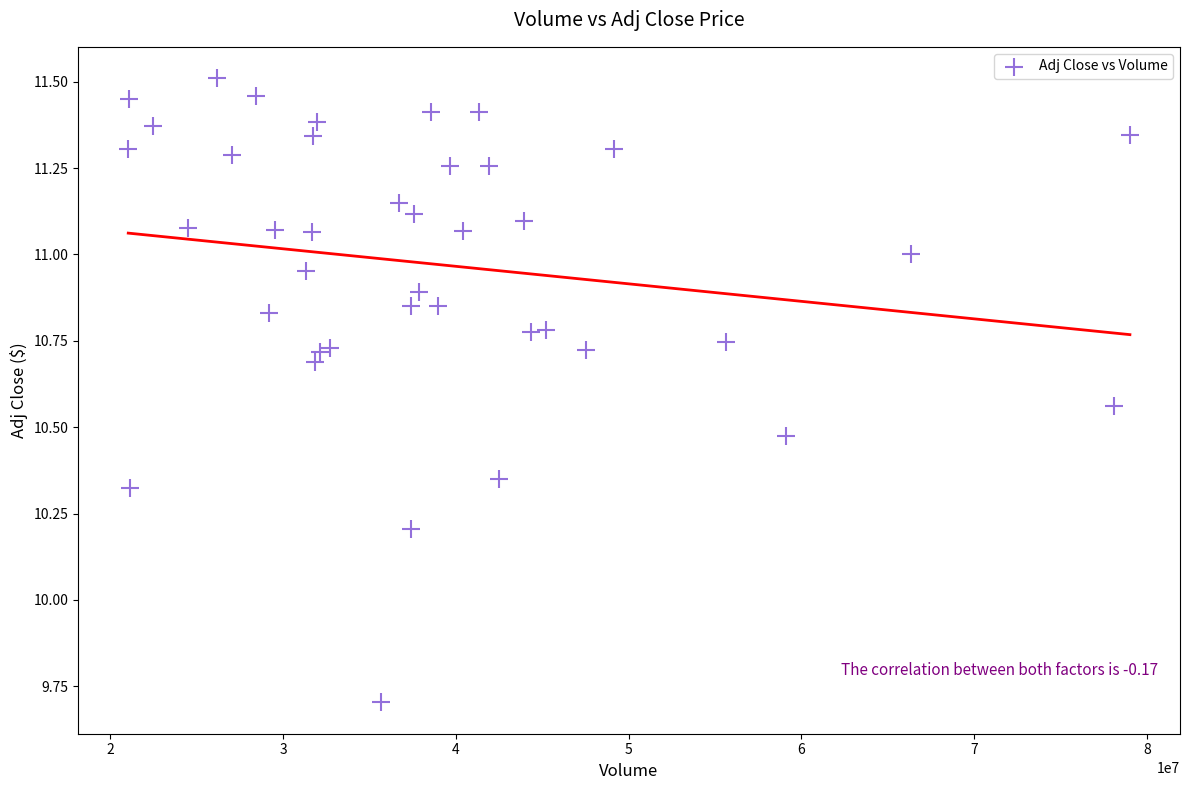

What Y value in the scatter plot is closest to 10?

10.2